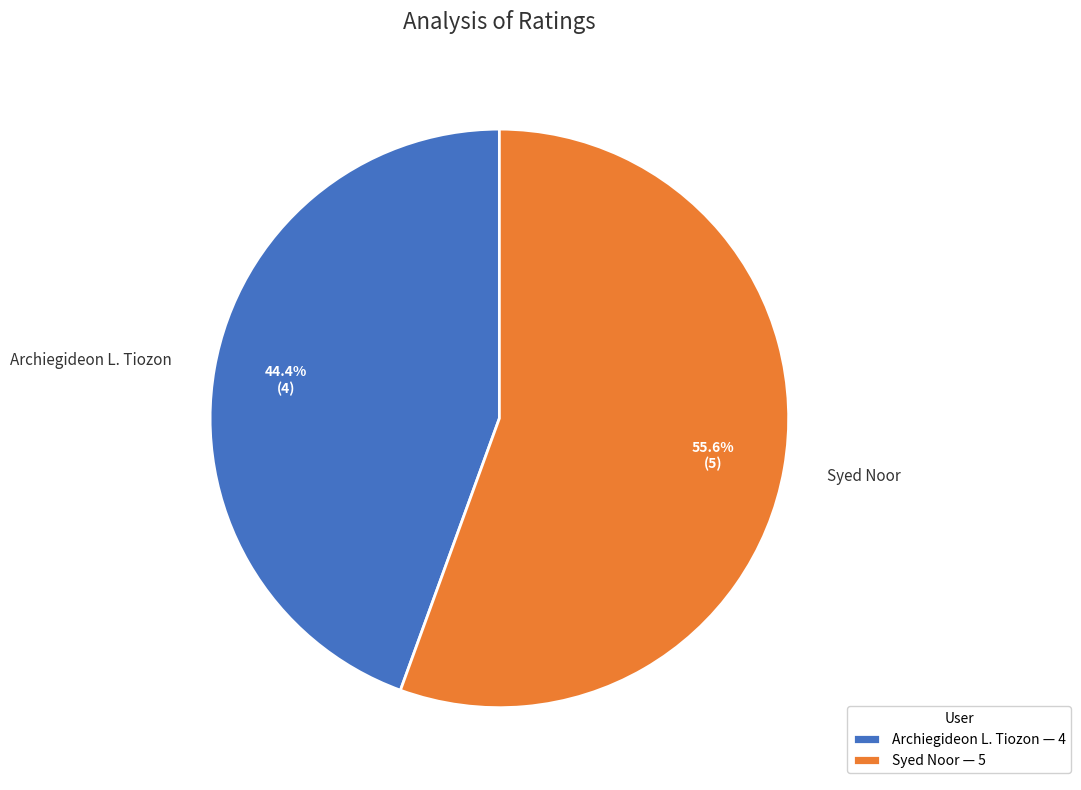

Combined, do Syed Noor and Archiegideon L. Tiozon account for over 50%?

Yes